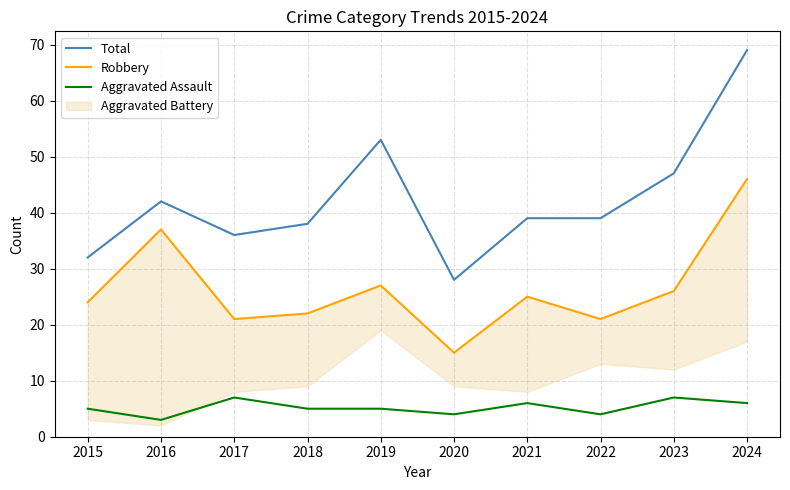

What is the value of the Aggravated Assault point at the 7th from the left?

6